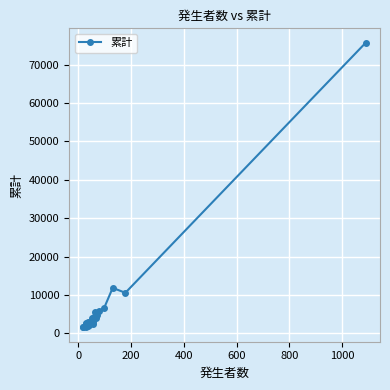

Reading left to right, what are all the values shown in this chart?

1564	1630	2594	1526	2326	1832	2848	2050	3885	2445	2939	4211	5485	4074	4690	5907	6525	11842	10559	75735